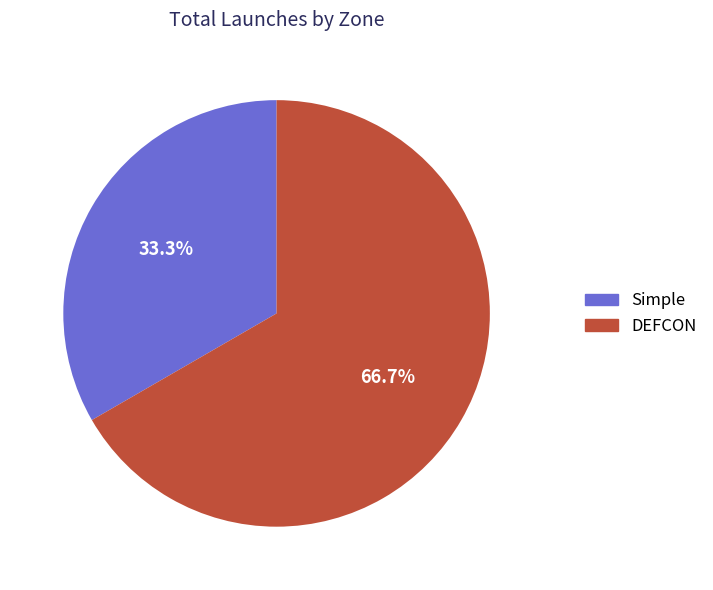

Does any single category account for the majority?

Yes